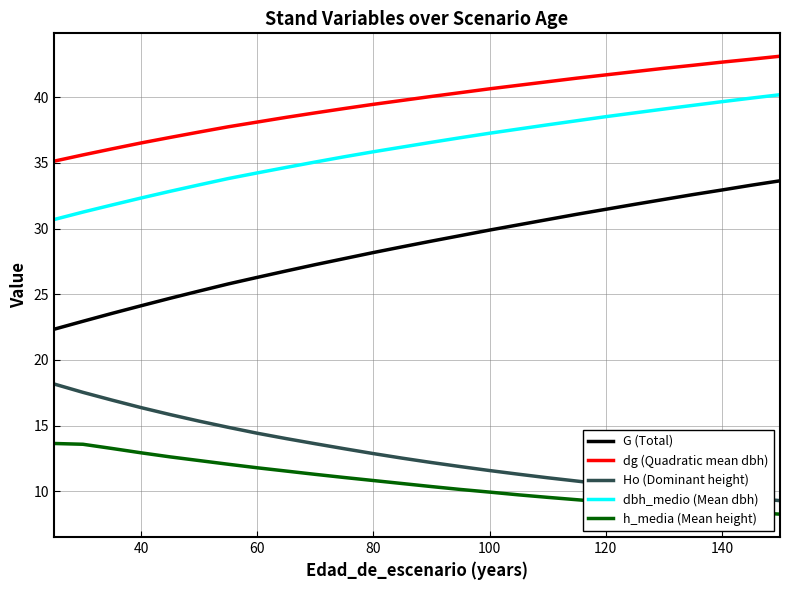

What is the average value of the dbh_medio (Mean dbh) series?

35.3